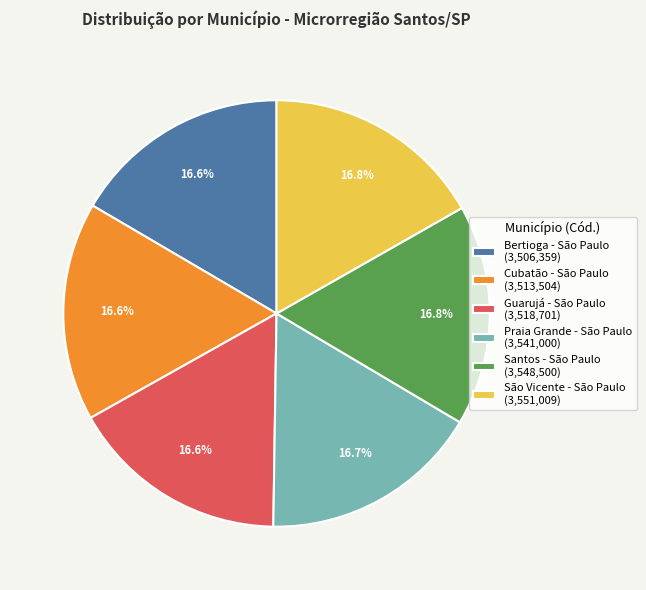

How many segments does this pie chart have?

6